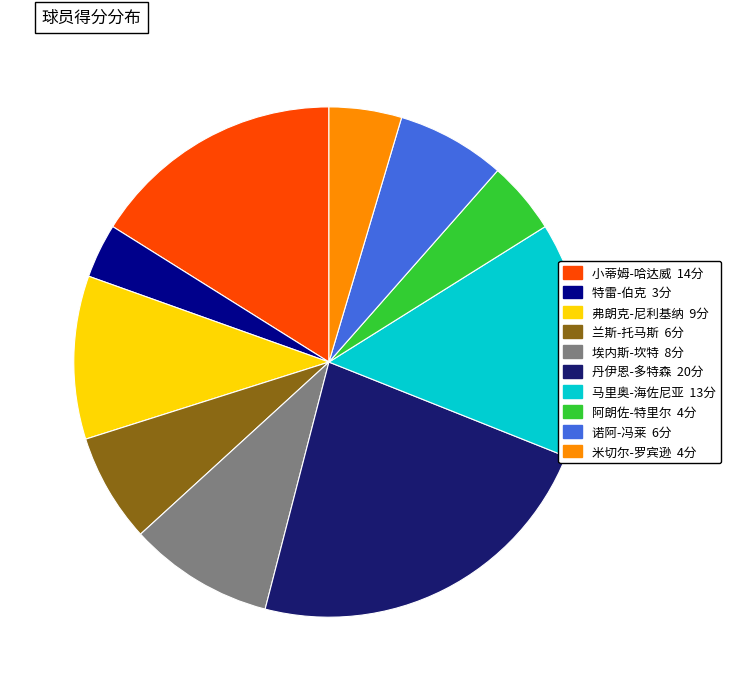

Is there any slice that represents more than half of the pie?

No